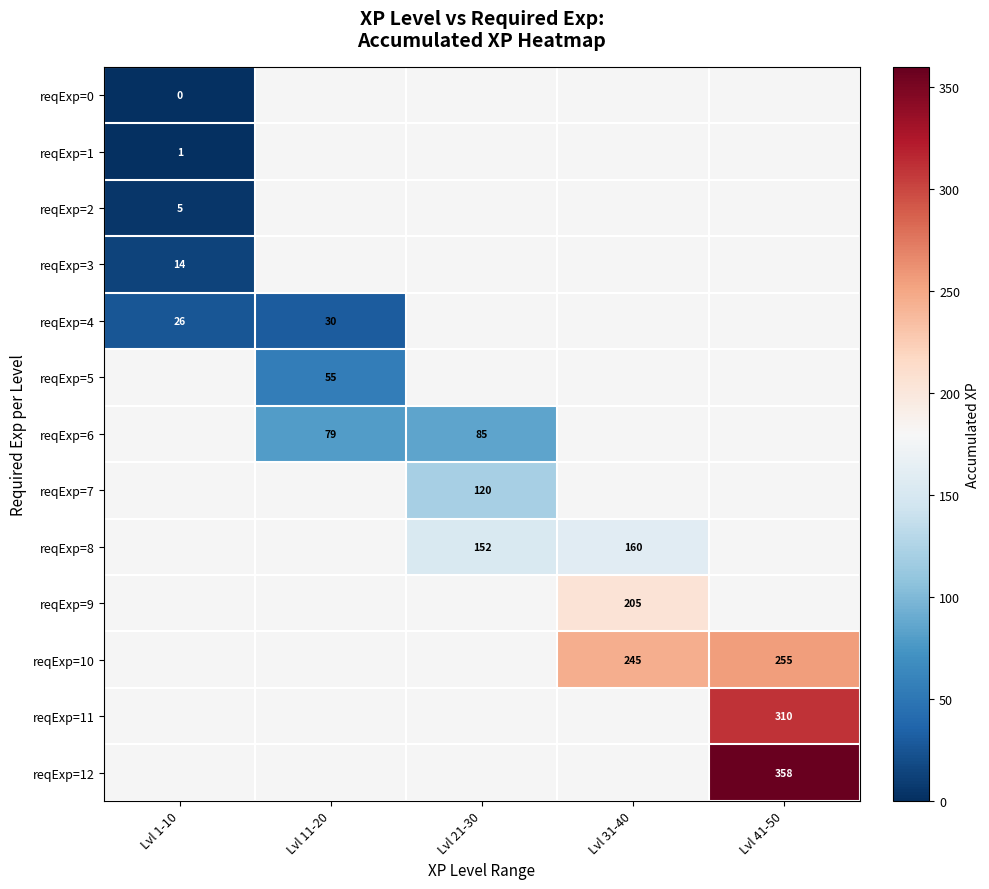

The reqExp=8 series shows 259 at Lvl 21-30. True or false?

False